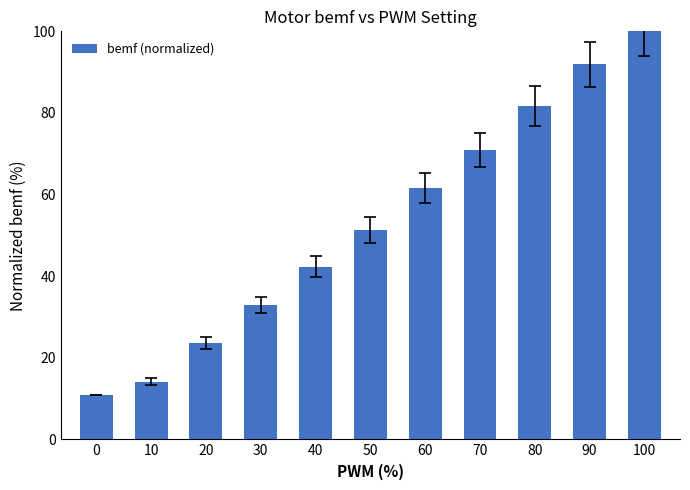

Approximately how many times larger is the value at 80 compared to 50?

1.6